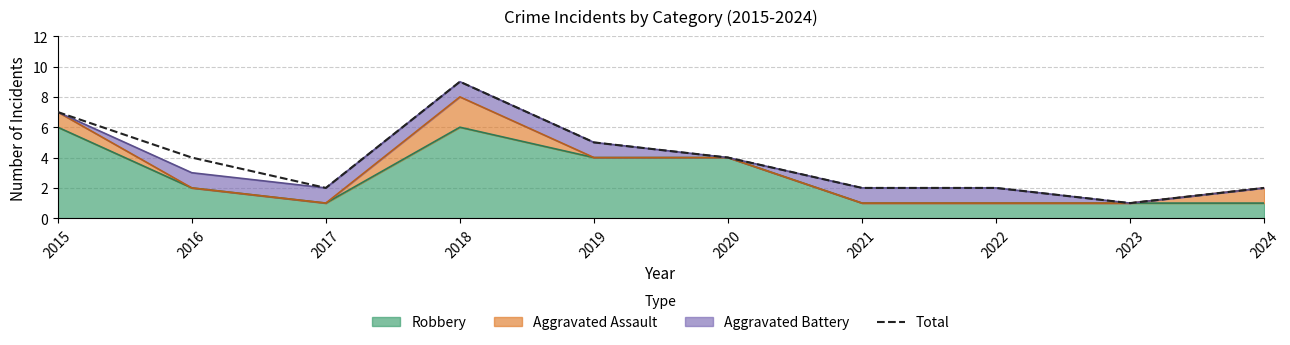

How many points are lower than both their immediate neighbors (excluding endpoints)?

2